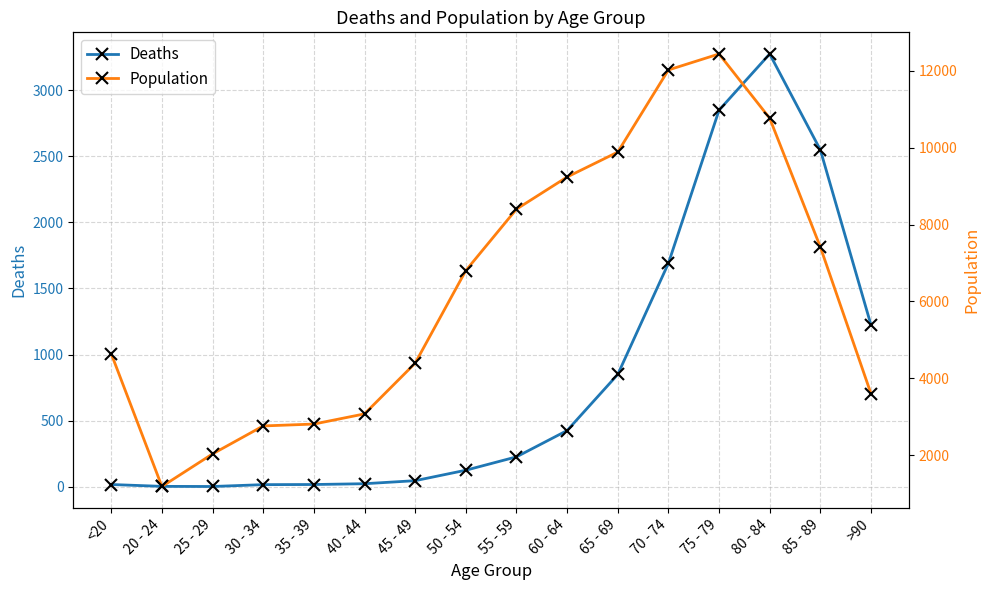

What is the label of the 1st point from the left?

<20